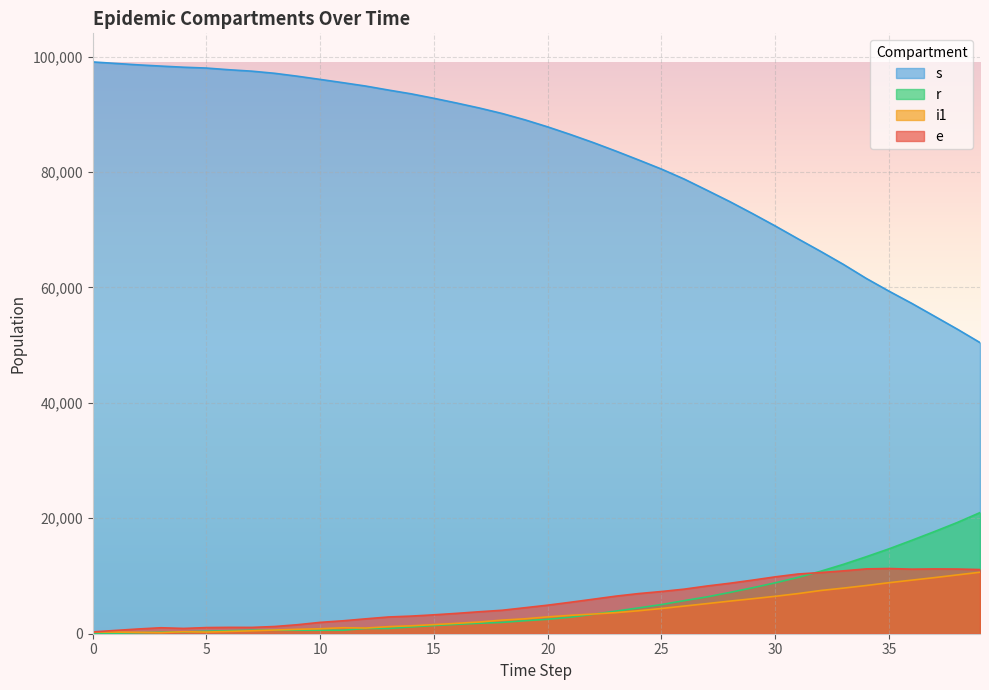

Reading left to right, what are all the values shown in this chart?

e: 311	569	820	1033	918	1064	1100	1094	1250	1559	1968	2239	2579	2901	3053	3274	3528	3808	4066	4505	4949	5453	5980	6514	6958	7313	7723	8268	8745	9284	9854	10348	10597	10894	11233	11298	11185	11228	11207	11121
i1: 332	286	246	193	348	291	400	508	641	763	858	1038	983	1227	1370	1577	1798	2035	2360	2585	2919	3185	3410	3657	3979	4376	4792	5216	5650	6058	6483	6951	7490	7904	8353	8841	9283	9721	10187	10652
r: 0	86	173	260	331	426	517	605	605	605	605	605	912	912	1172	1420	1627	1819	1966	2258	2500	2868	3368	3917	4477	5053	5732	6381	7150	7960	8817	9753	10829	12025	13338	14708	16181	17702	19269	20986
s: 99075	98817	98566	98353	98157	98011	97717	97472	97103	96598	96043	95478	94893	94202	93545	92769	91950	91085	90136	89040	87820	86497	85105	83622	82082	80507	78774	76837	74877	72798	70653	68426	66240	63983	61565	59355	57241	55012	52776	50444